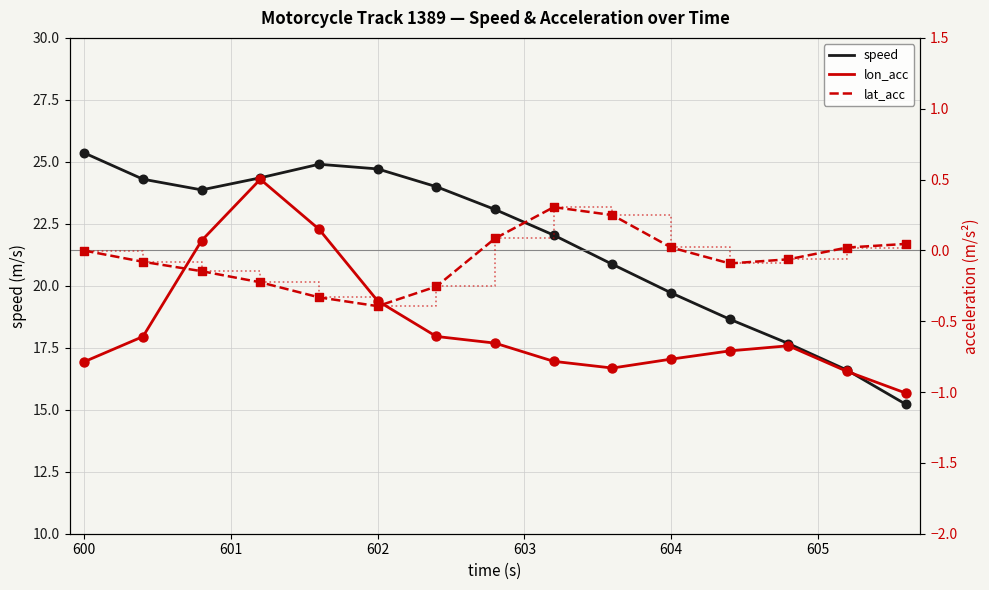

Which series has the largest Y range (max minus min)?

speed